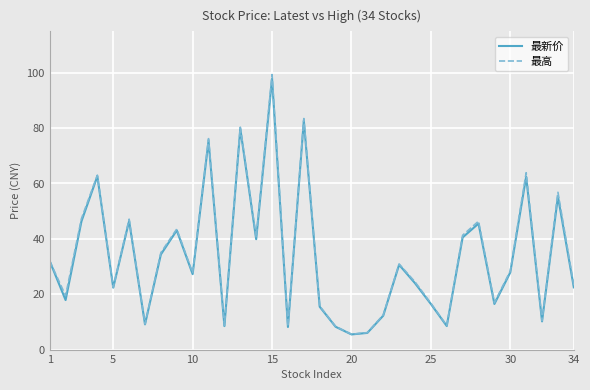

What is the minimum value shown in the chart?

5.5